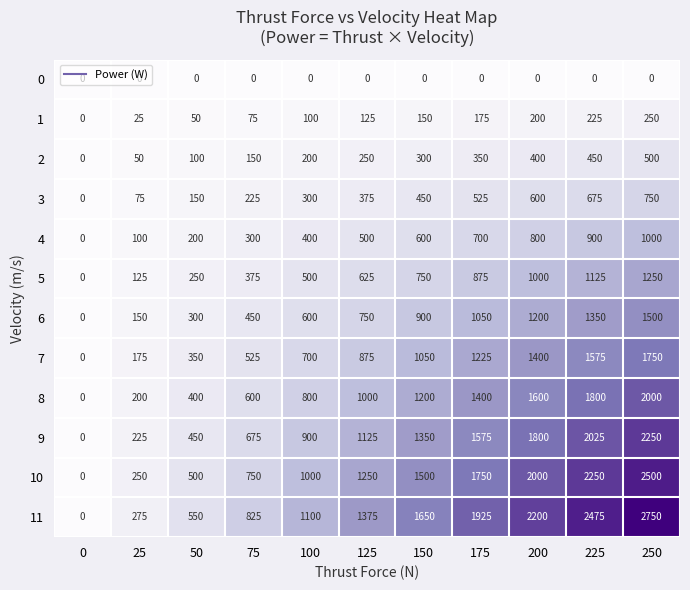

The 2 series shows 99 at 225. True or false?

False